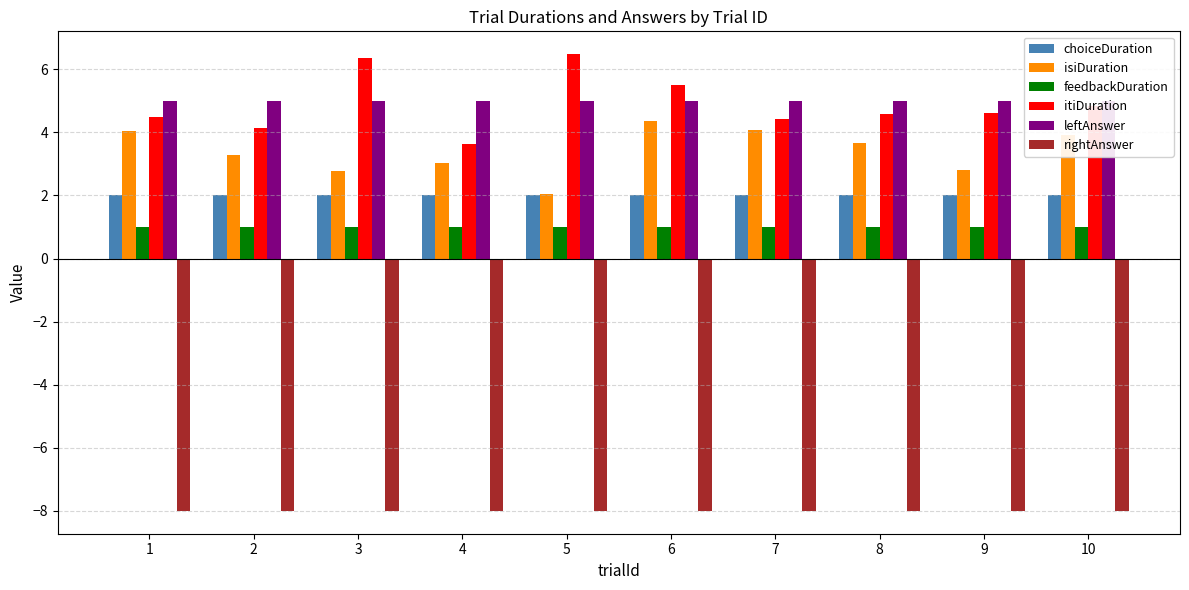

How many groups of bars are there?

10